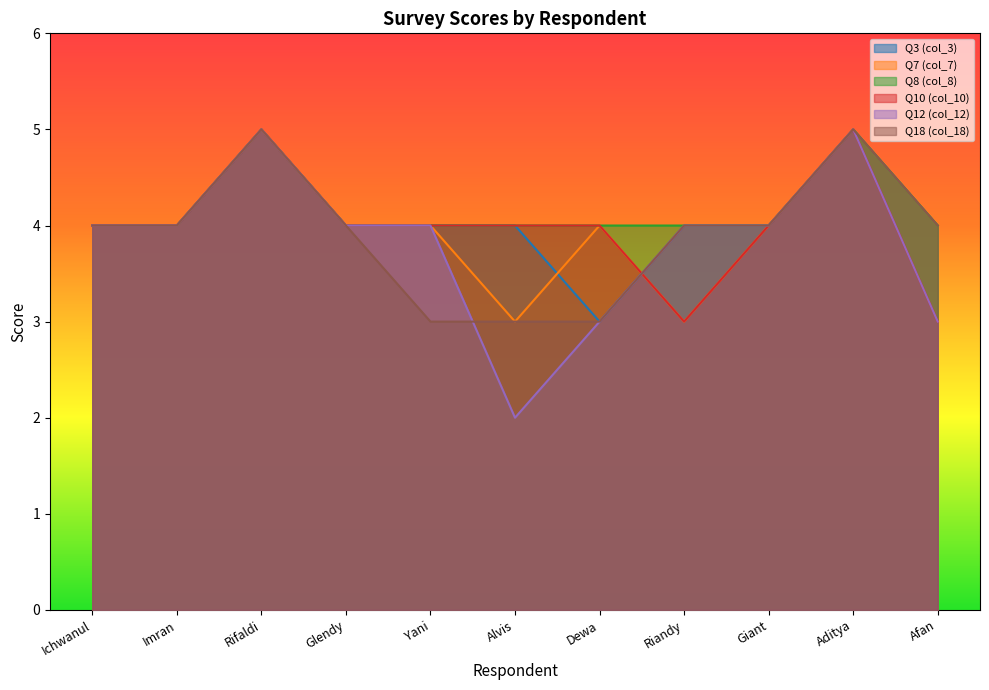

What is the maximum value for Q10 (col_10)?

5